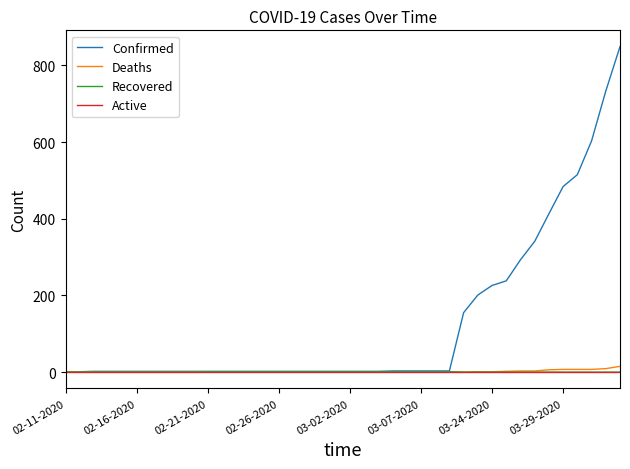

Which series has the widest spread of values?

Confirmed